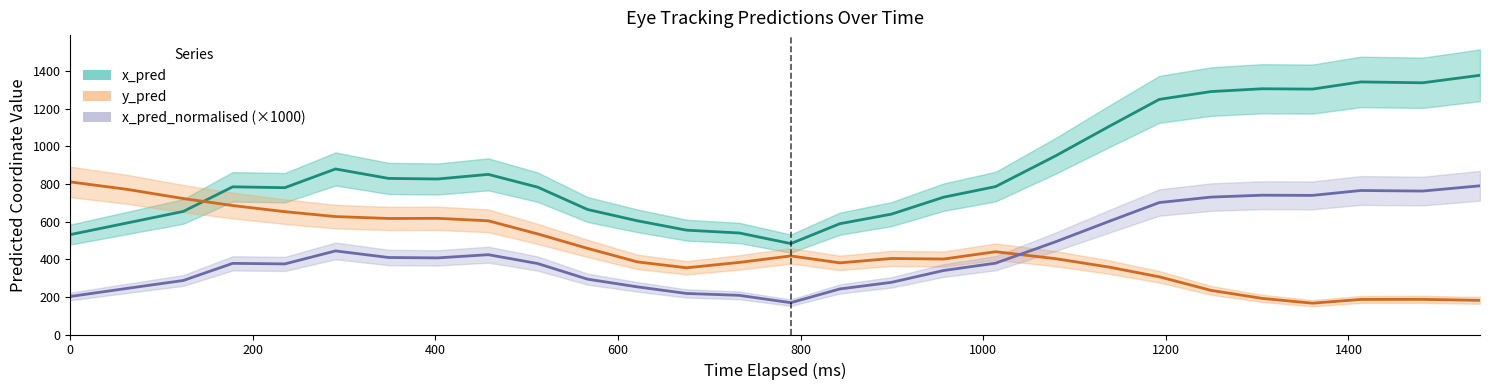

Which series has the largest range (max minus min)?

x_pred